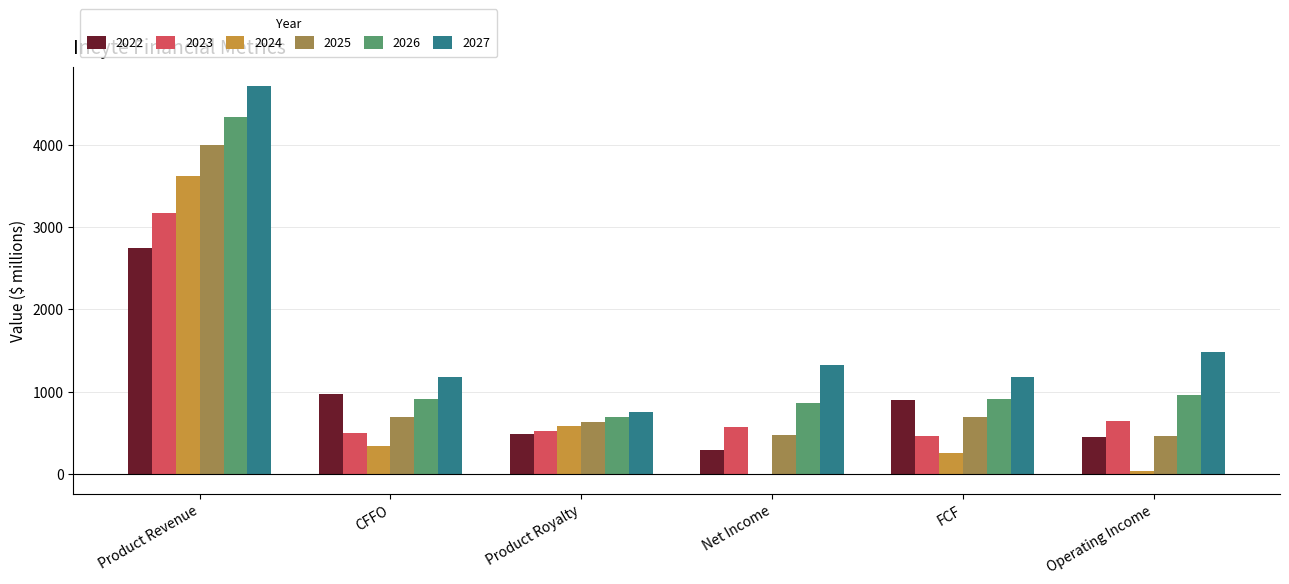

What is the sum of all 2027 values?

10616.9